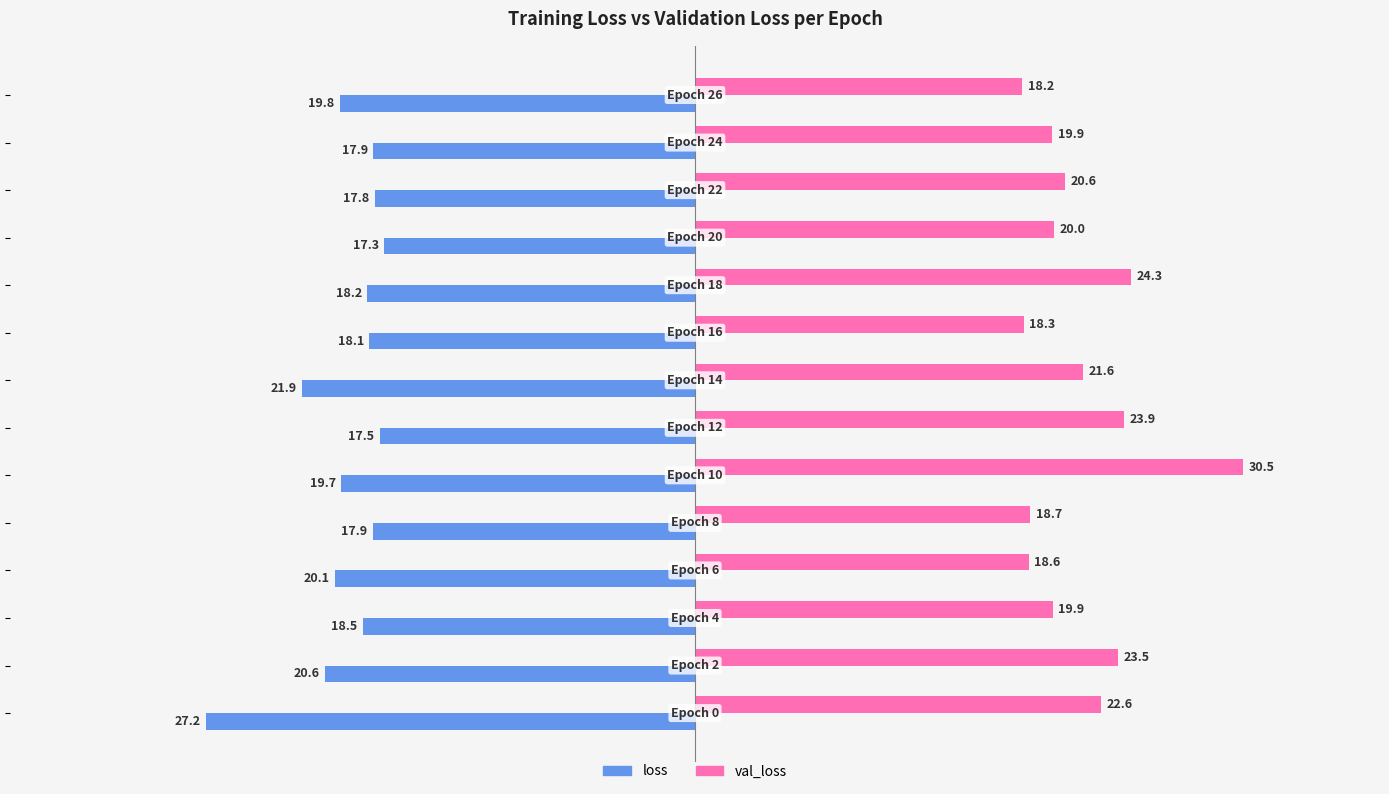

What is the sum of all loss values?

-272.5